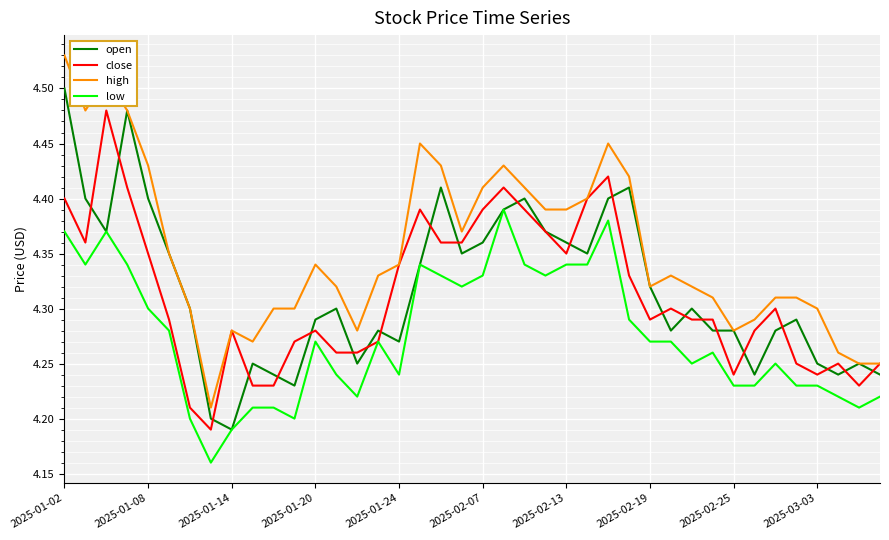

Which series has the largest total across all categories?

high